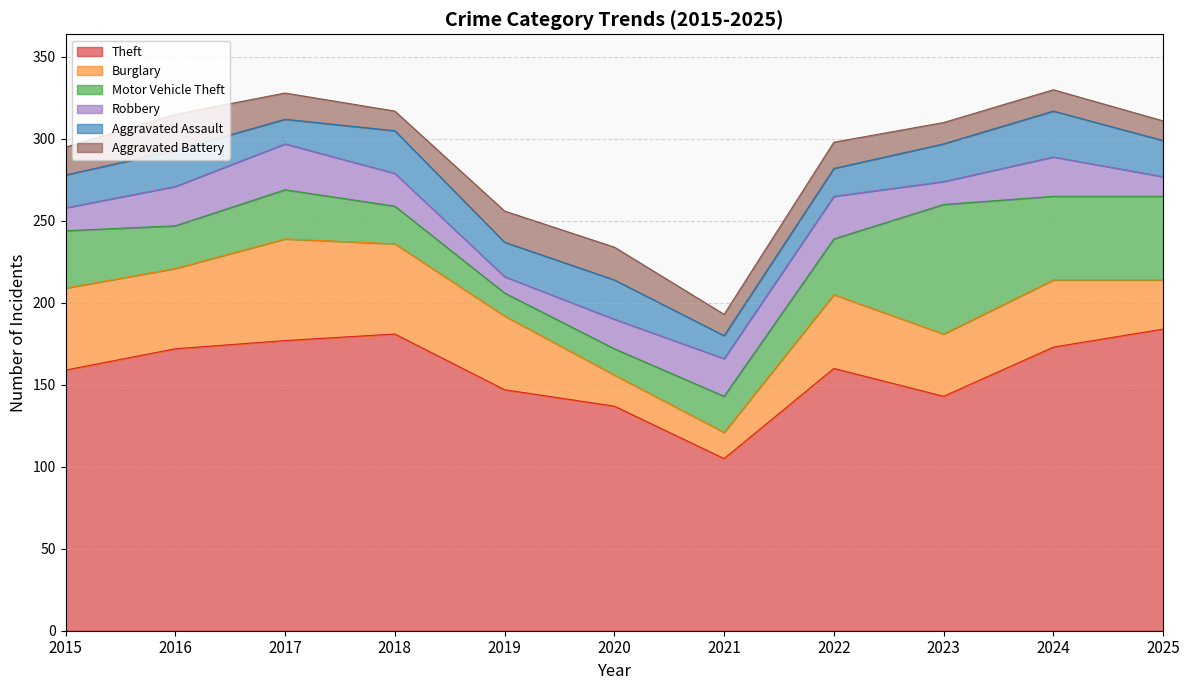

Is it true that Burglary equals 45 at 2019?

True